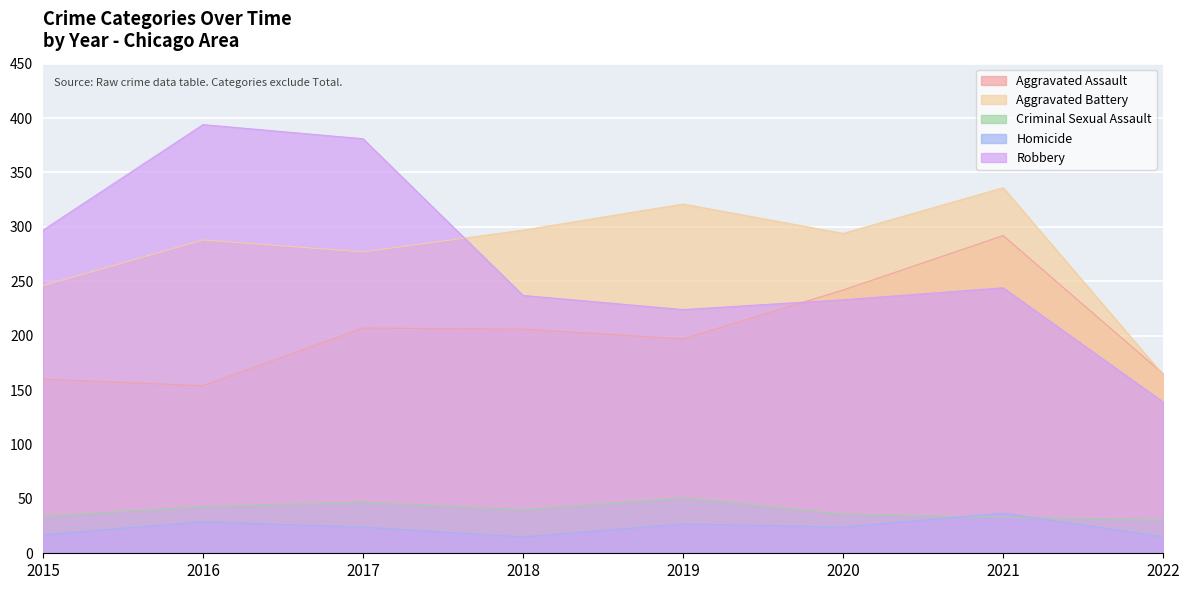

Read the Aggravated Battery value at 2019.

321